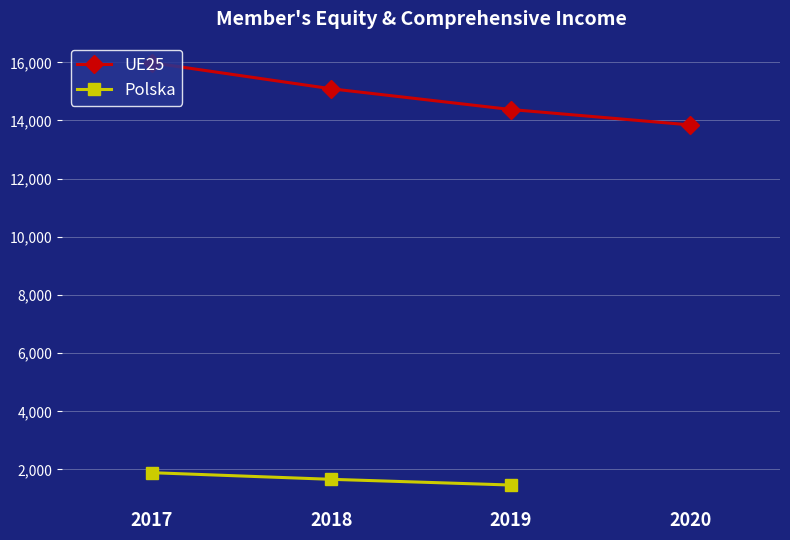

What is the change in value from 2018 to 2020?

-1242